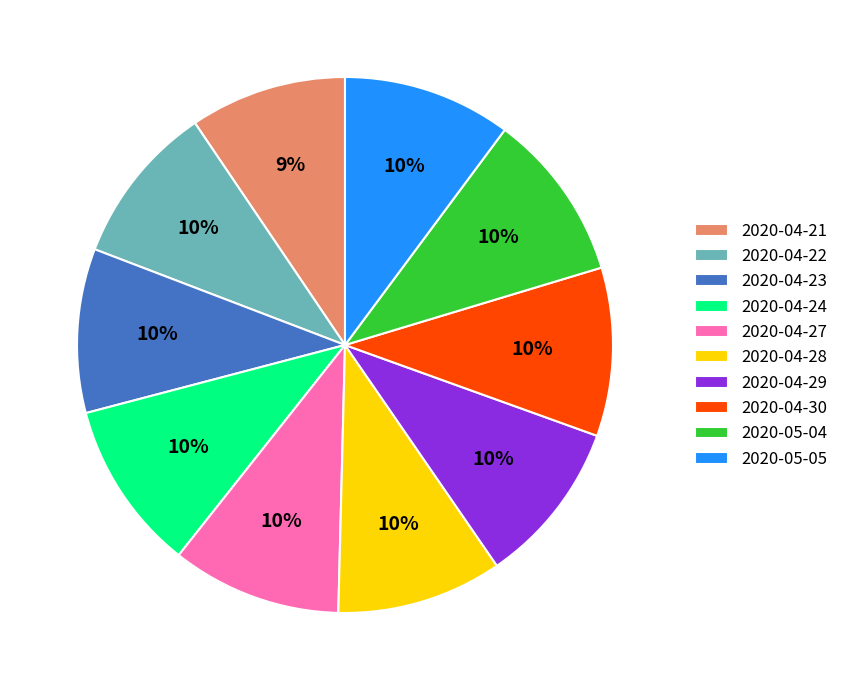

To the nearest percent, what is the combined percentage of 2020-04-27 and 2020-04-23?

20%